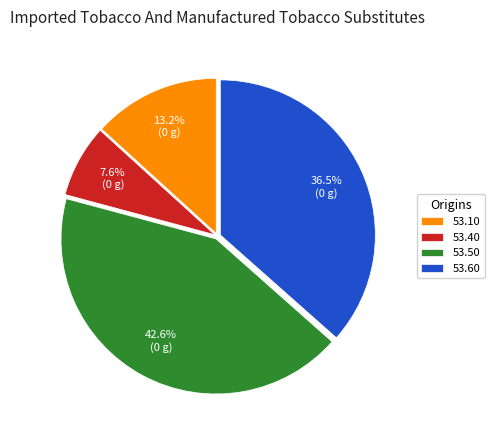

Combined, do 53.40 and 53.60 account for over 50%?

No